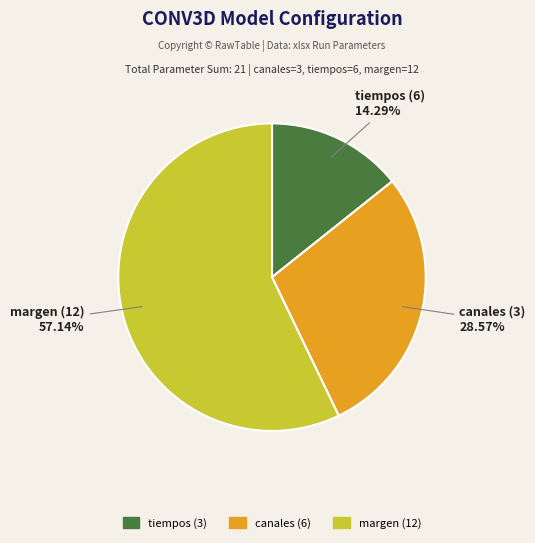

To the nearest percent, what is the combined percentage of canales (3) and margen (12)?

86%